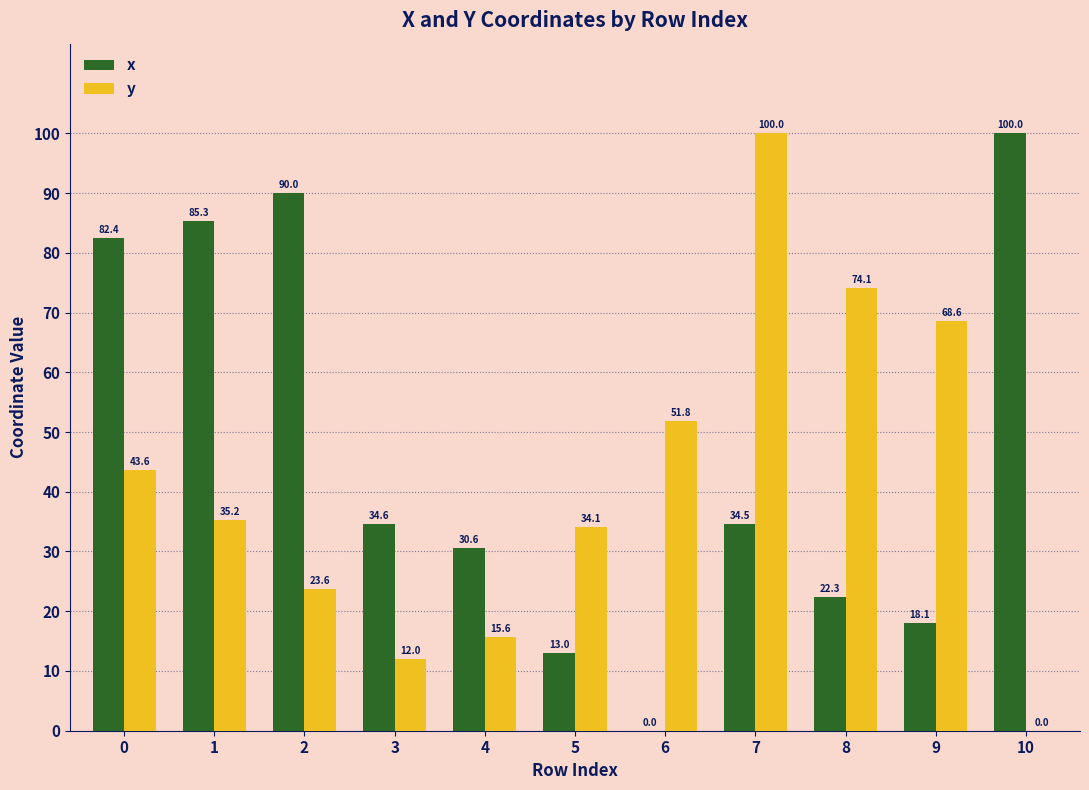

What is the total value across all series at 10?

100.0